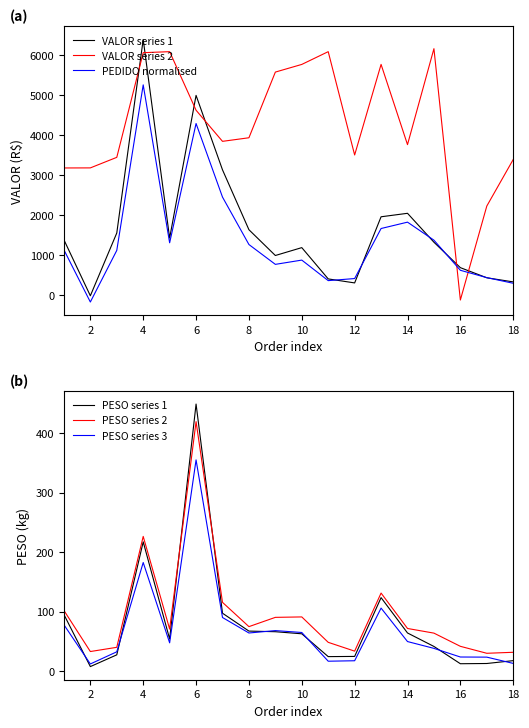

What is the lowest value of the PEDIDO normalised series?

-174.3